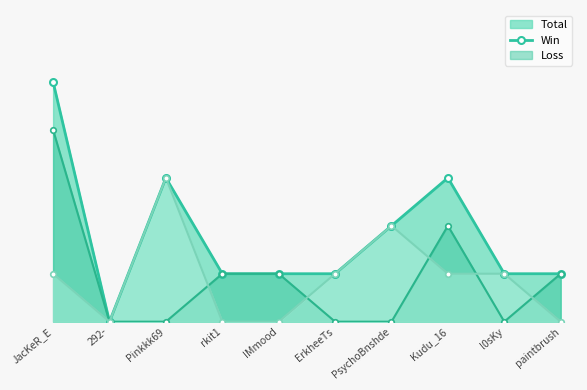

At which label does Loss first exceed 1?

Pinkkk69